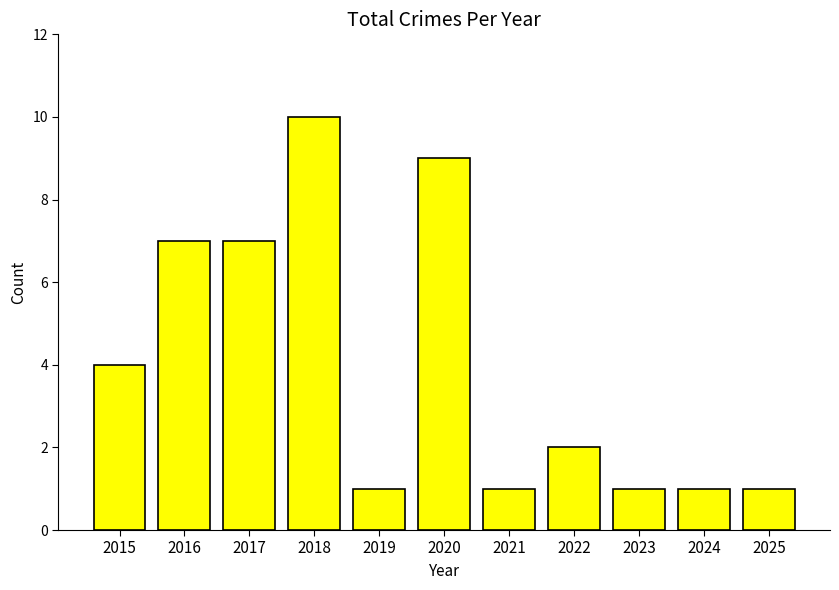

What is the value of the 2nd bar from the left?

7